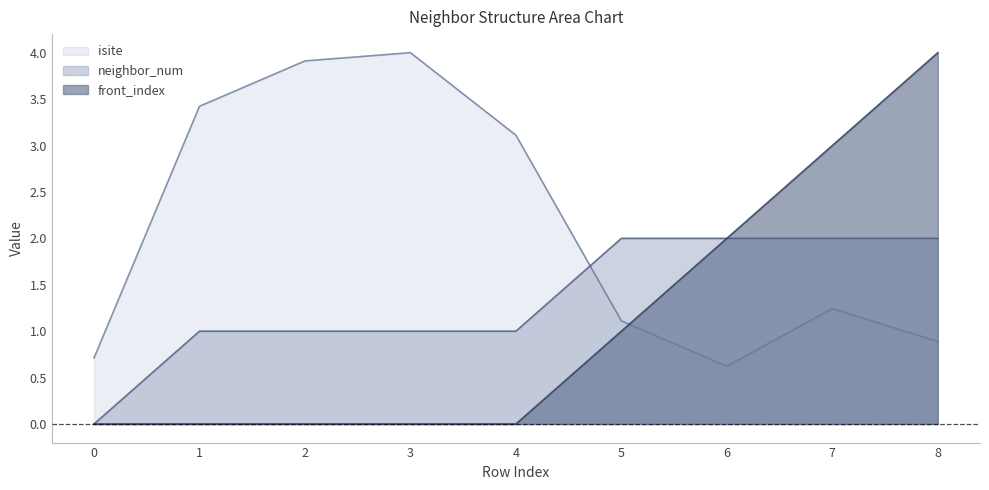

How many categories are shown in the chart?

9